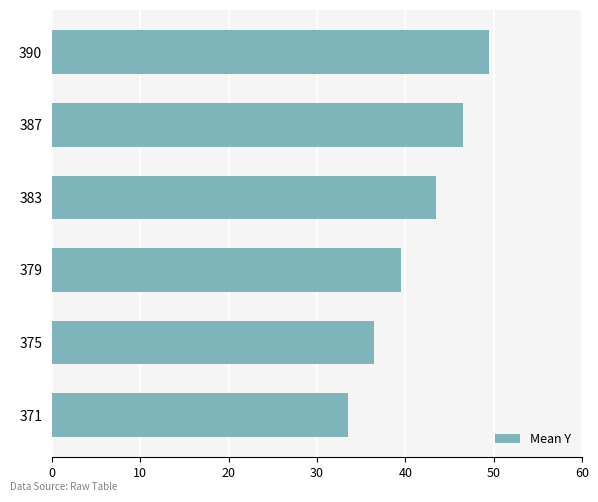

What is the ratio of the value at 390 to the value at 387?

1.1